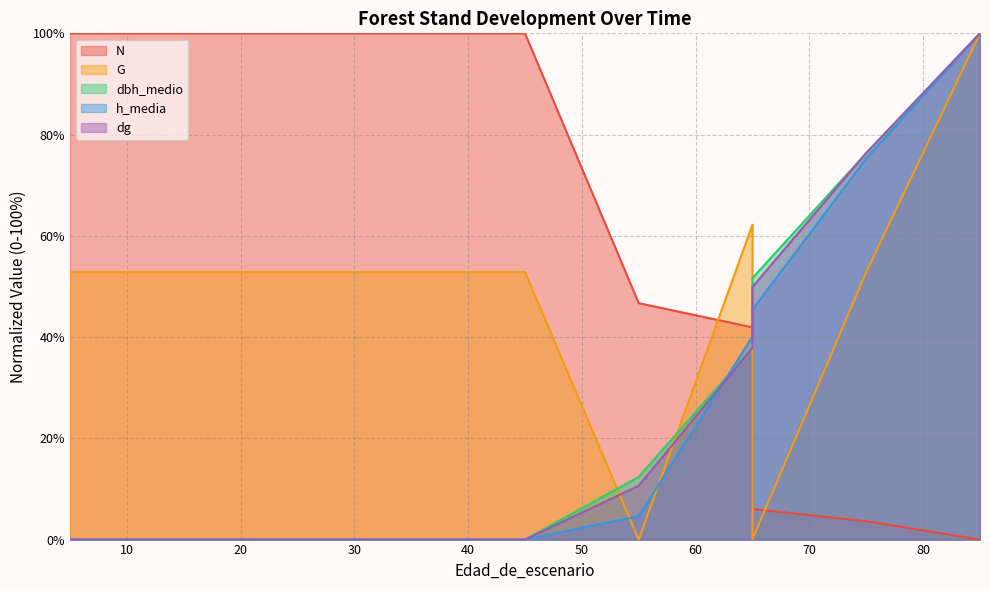

Where do N and dg first cross each other?

65 and 65